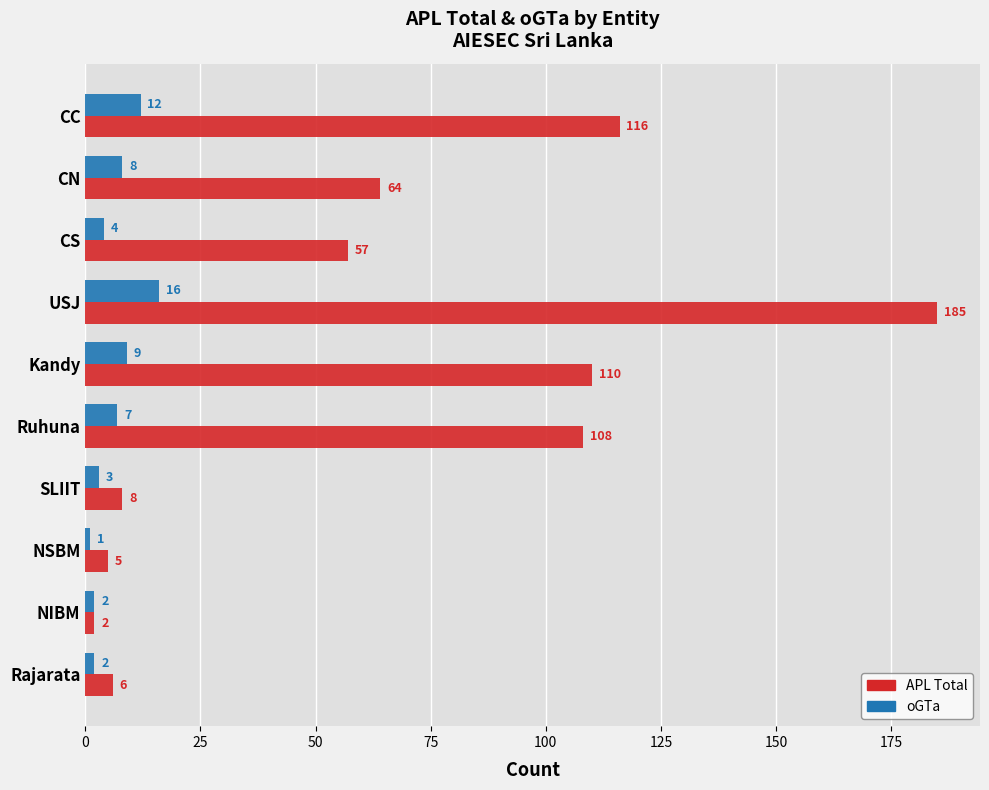

At which category is the sum across all series the highest?

USJ